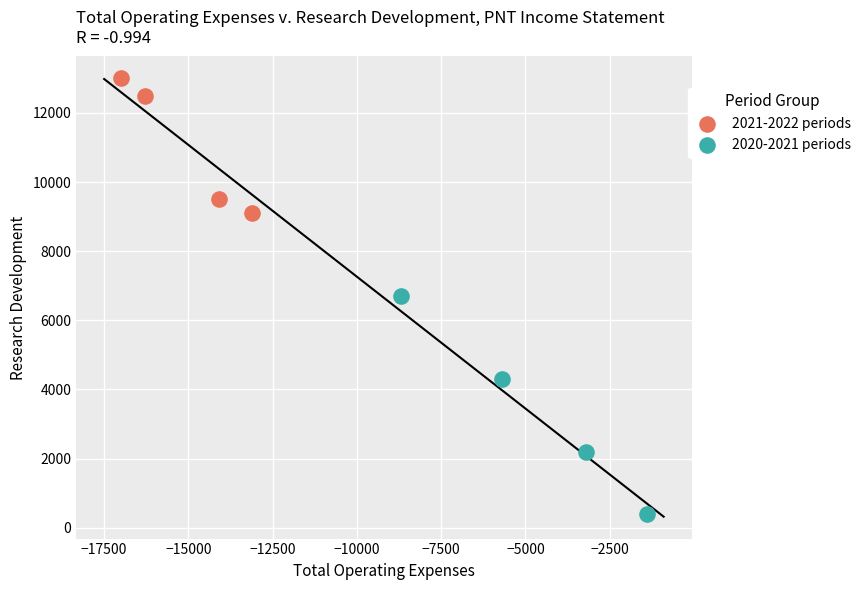

What are all the series names shown in the legend?

2021-2022 periods, 2020-2021 periods